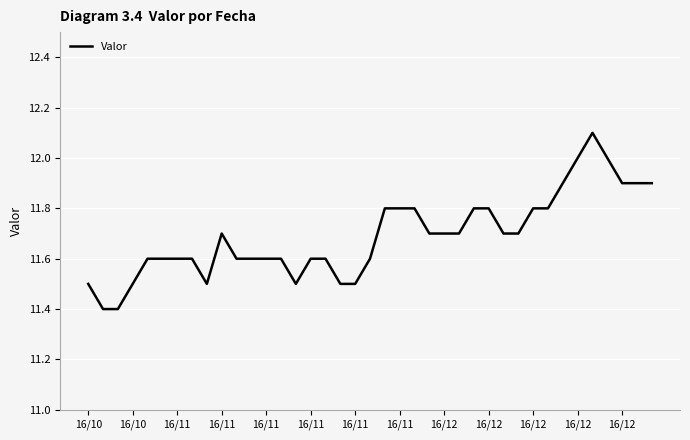

What is the minimum value shown in the chart?

11.4